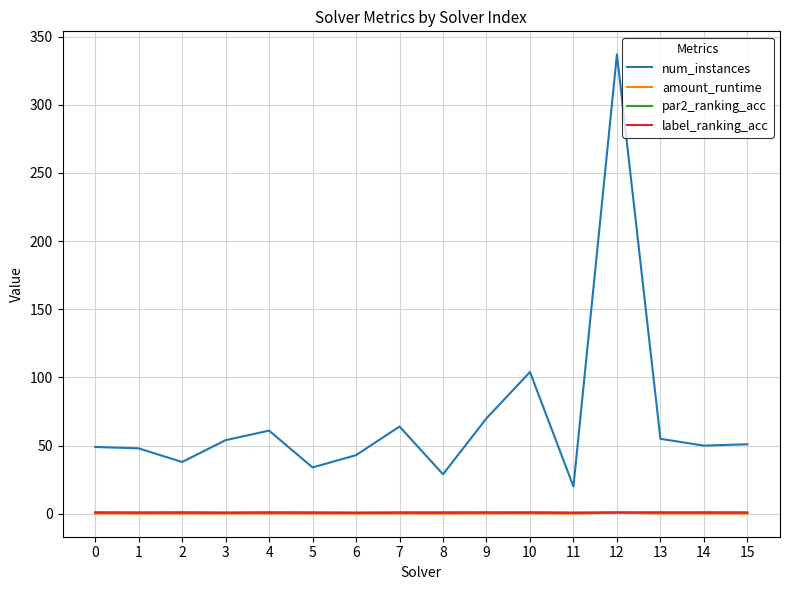

Which series has the widest spread of values?

num_instances